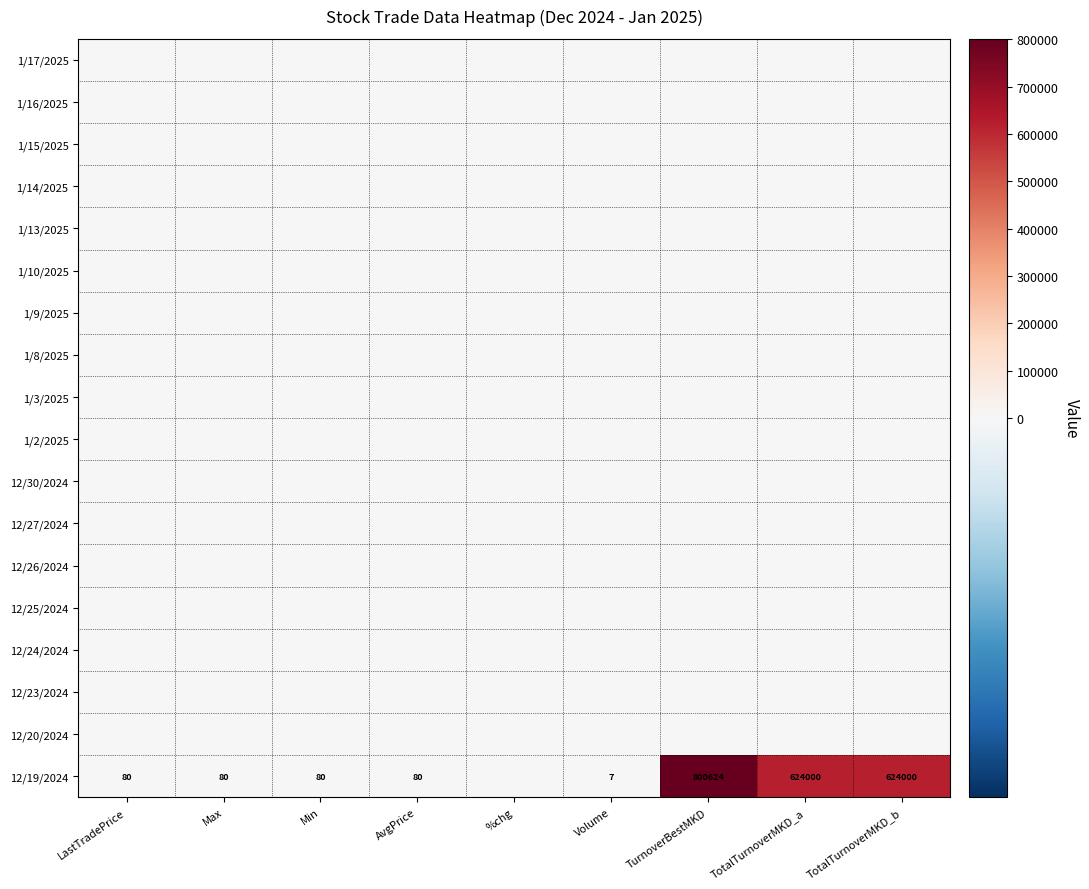

What is the difference between the highest and lowest values at Min?

80